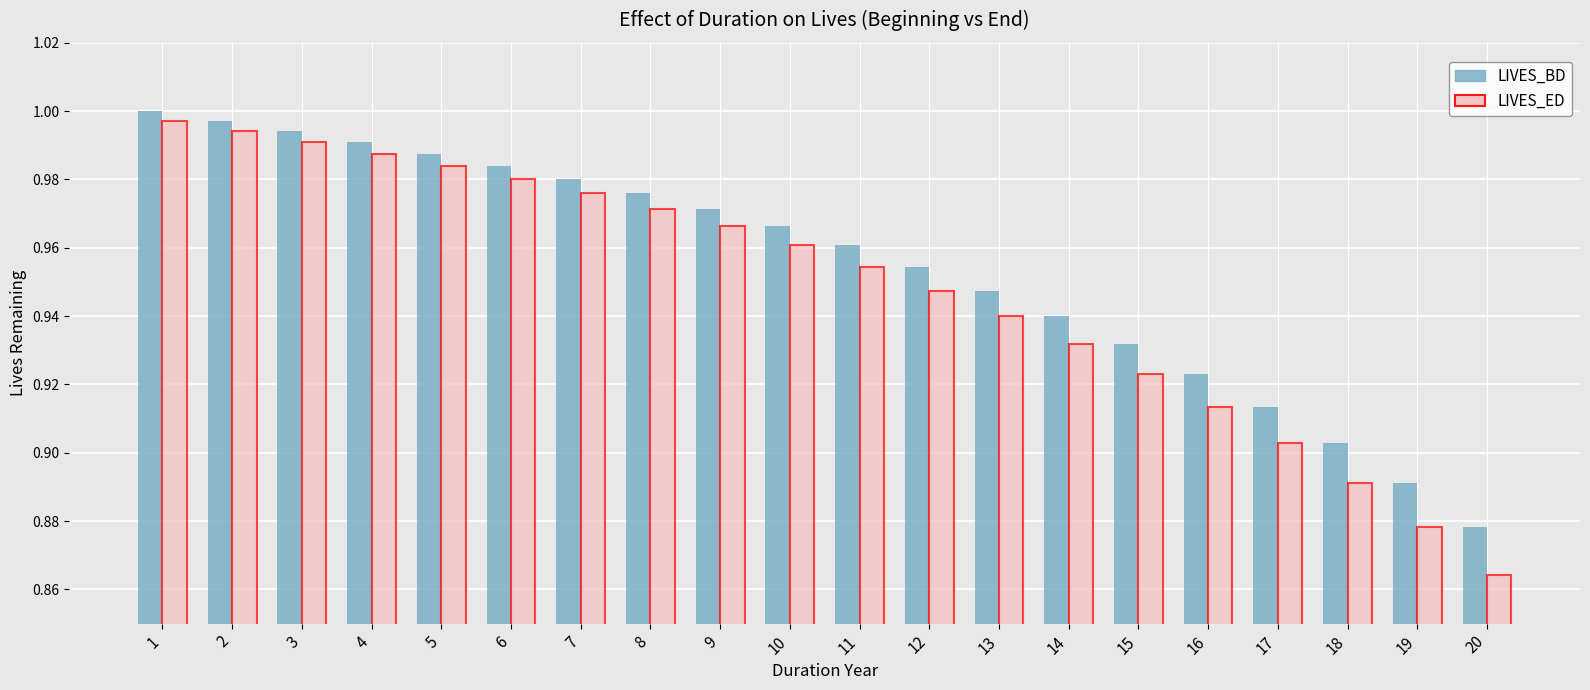

What is the sum of all LIVES_BD values?

19.1